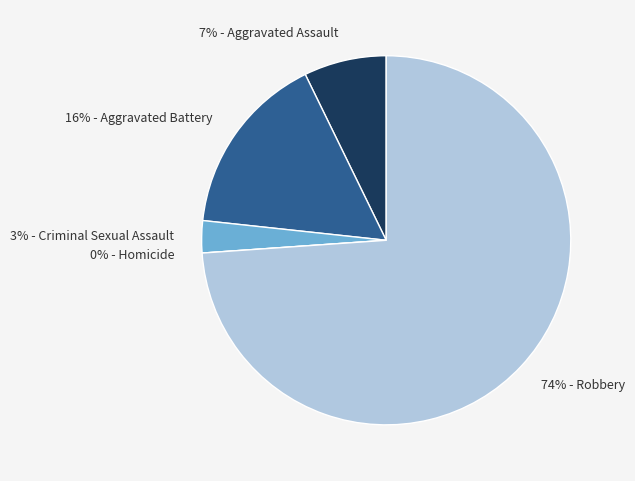

Does Robbery represent more than half of the total?

Yes